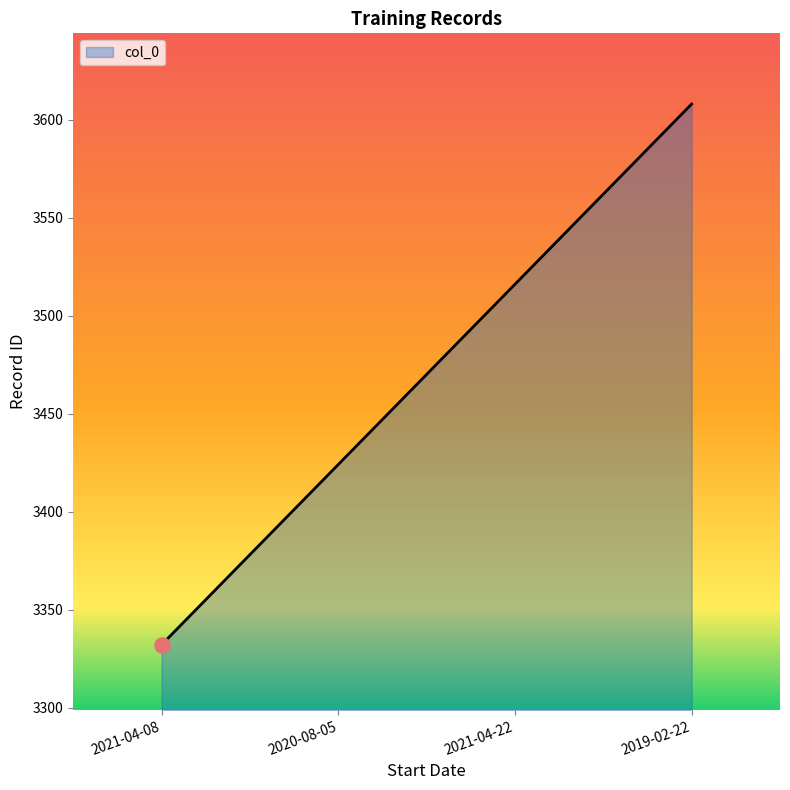

What is the change in value from 2021-04-22 to 2019-02-22?

+92